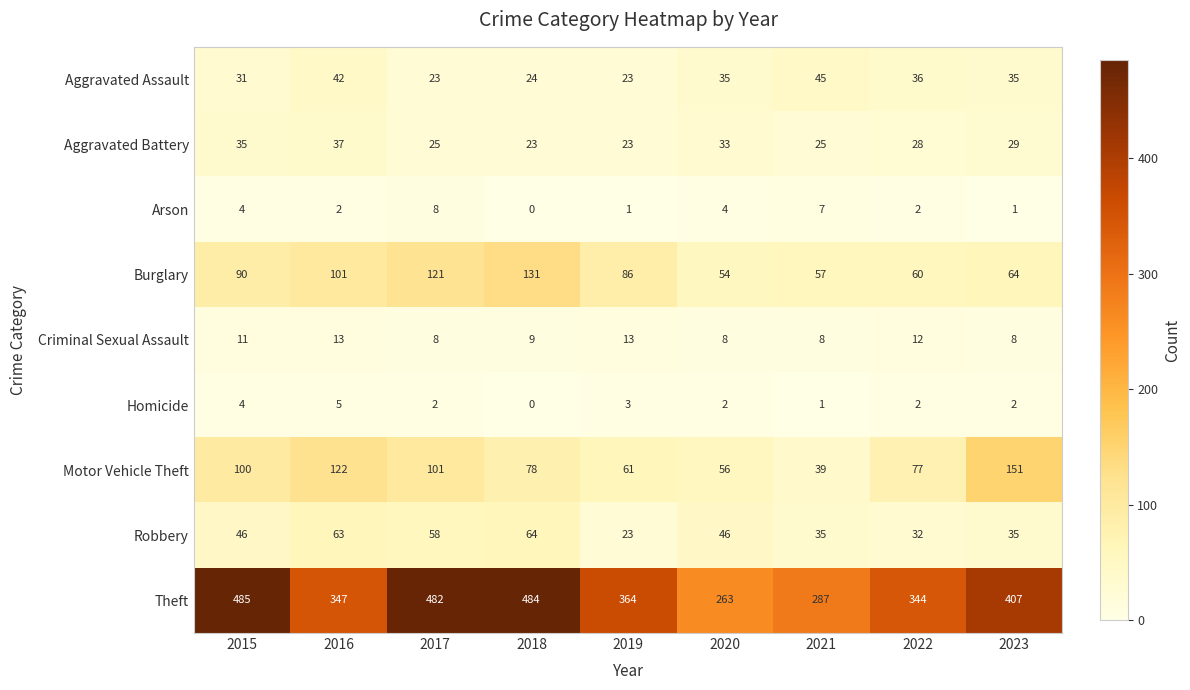

Which series has the widest spread of values?

Theft